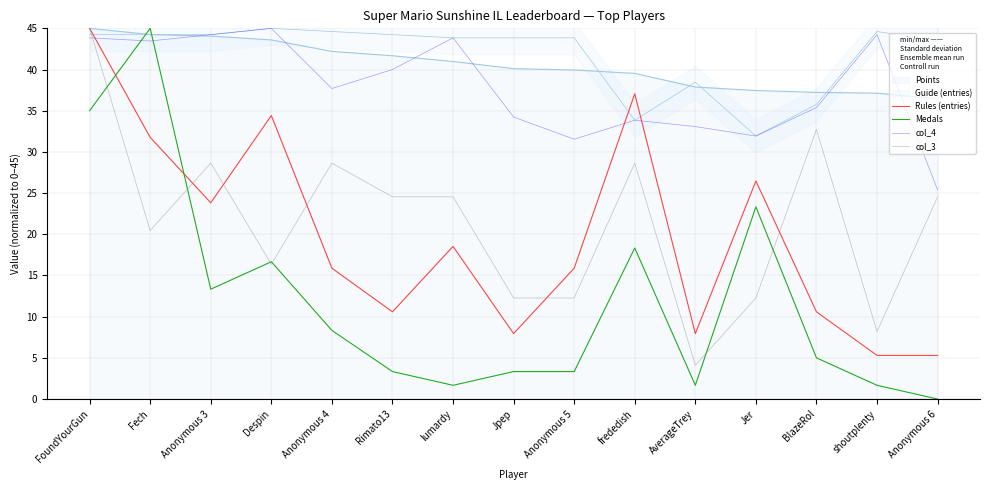

What is the average value of the Medals series?

12.0